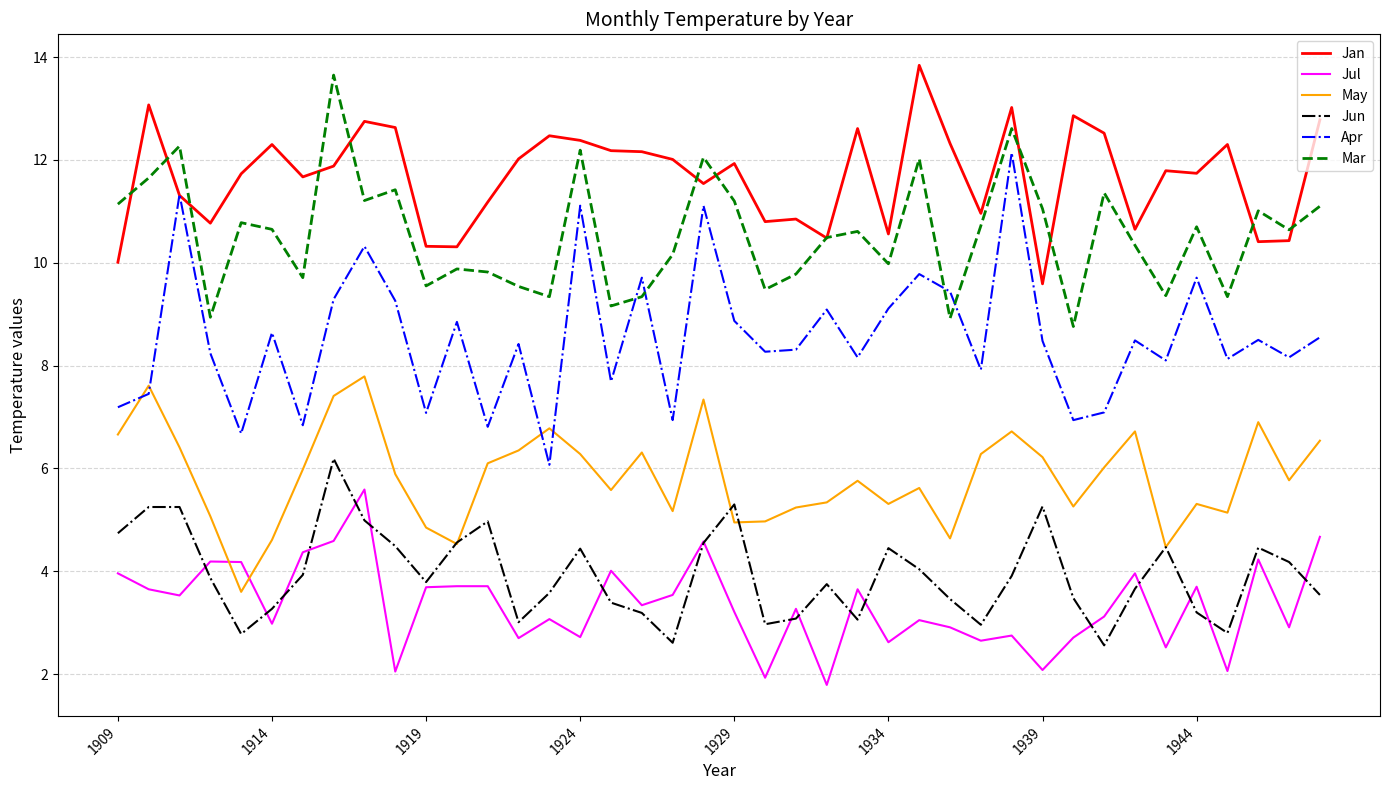

What is the maximum value for Jun?

6.2